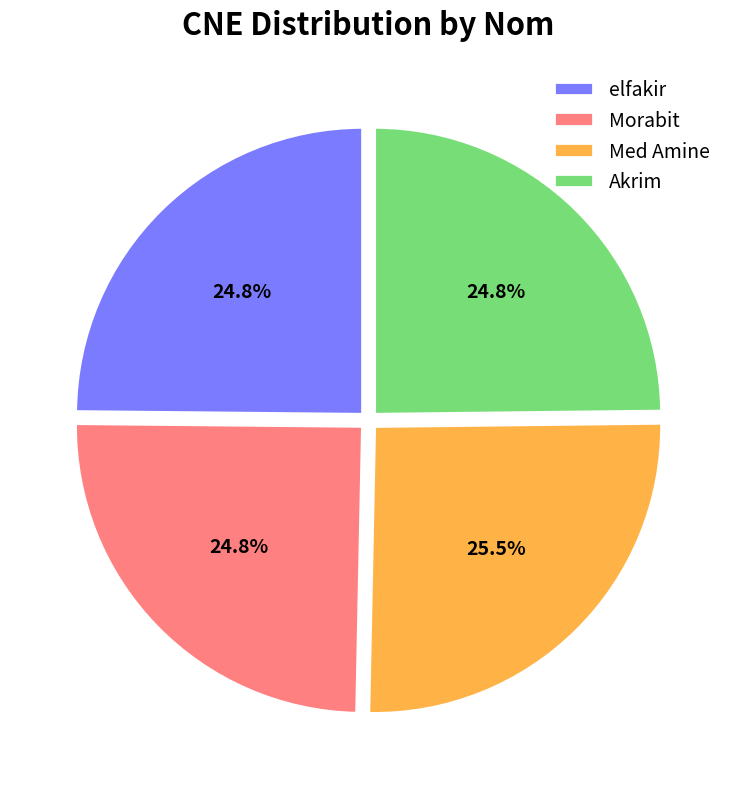

How many segments does this pie chart have?

4